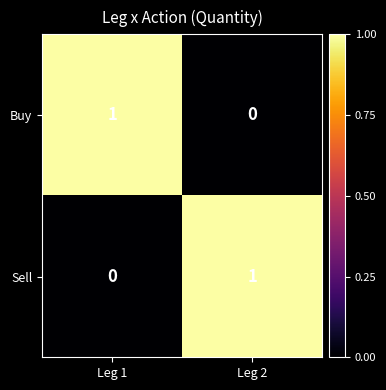

The Buy series shows 1 at Leg 2. True or false?

False